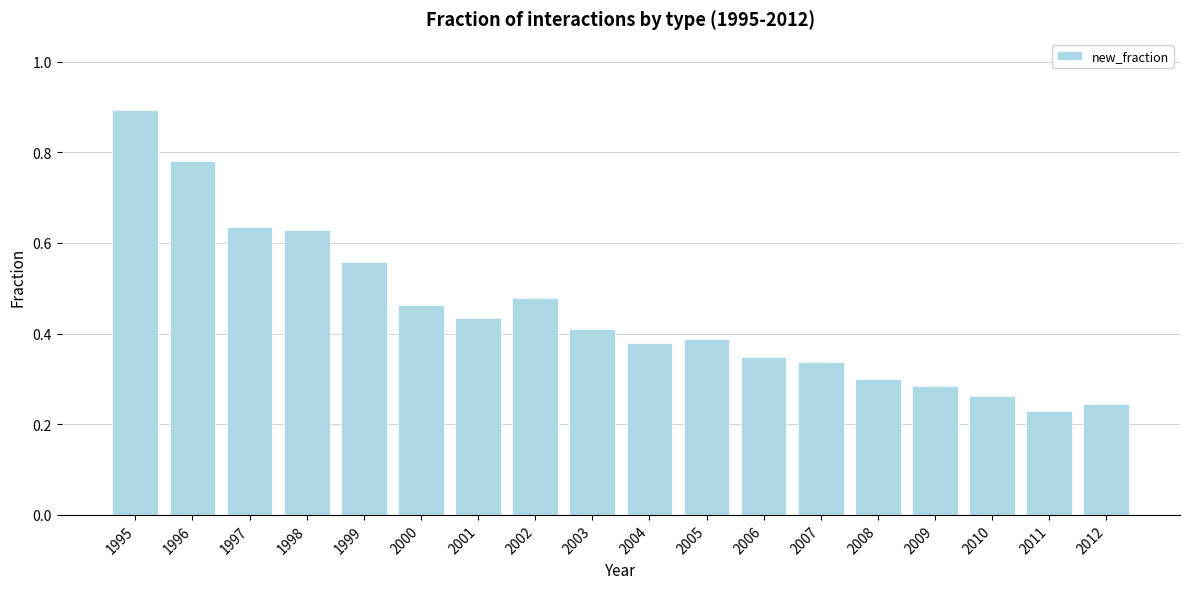

The value at 1999 is 0.9. True or false?

False